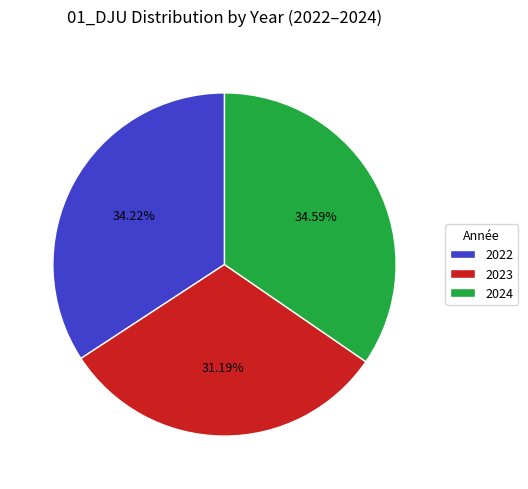

Between 2023 and 2024, which is larger?

2024